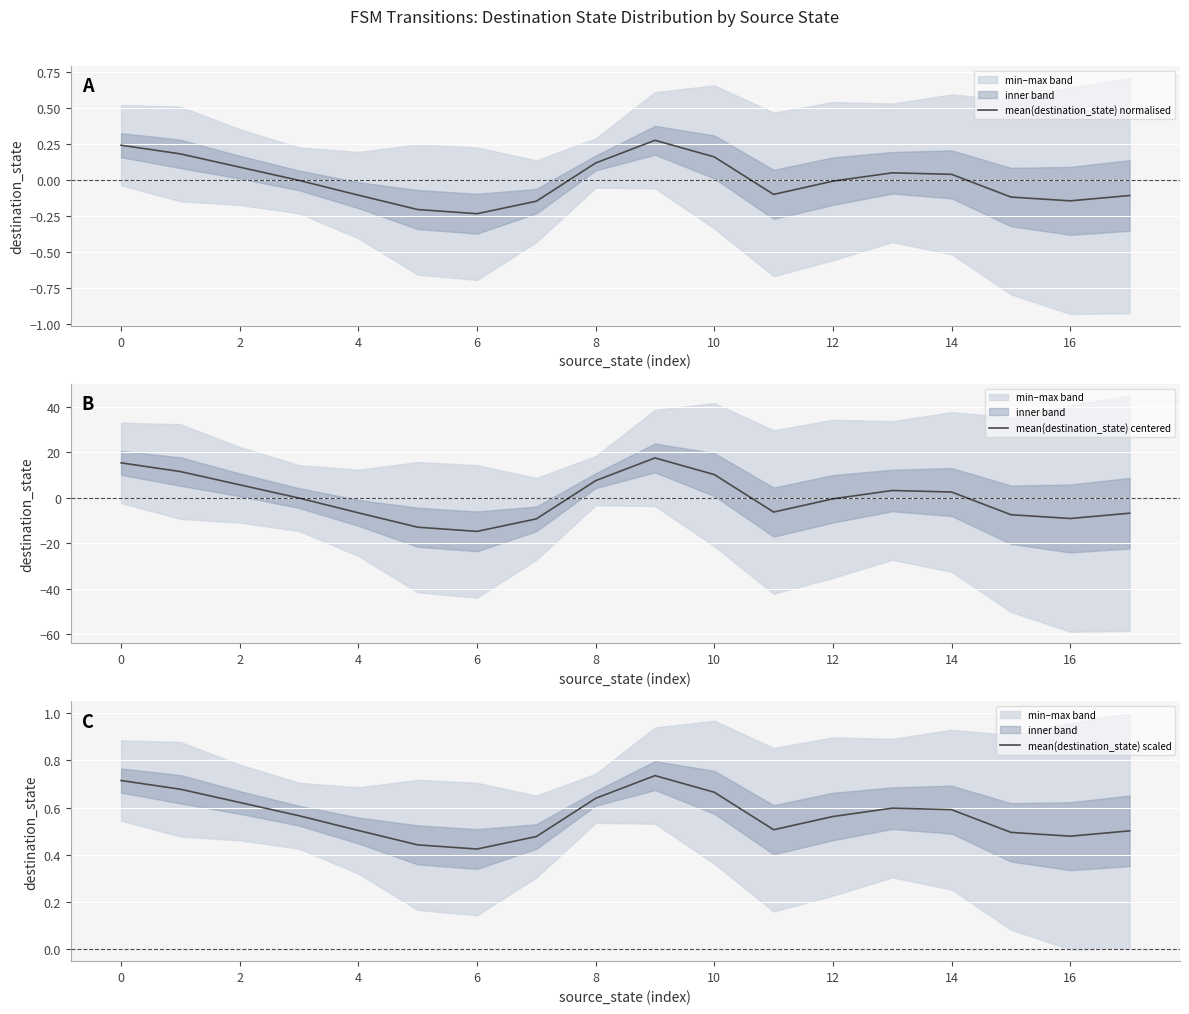

What is the total value across all series at 15?

-7.1